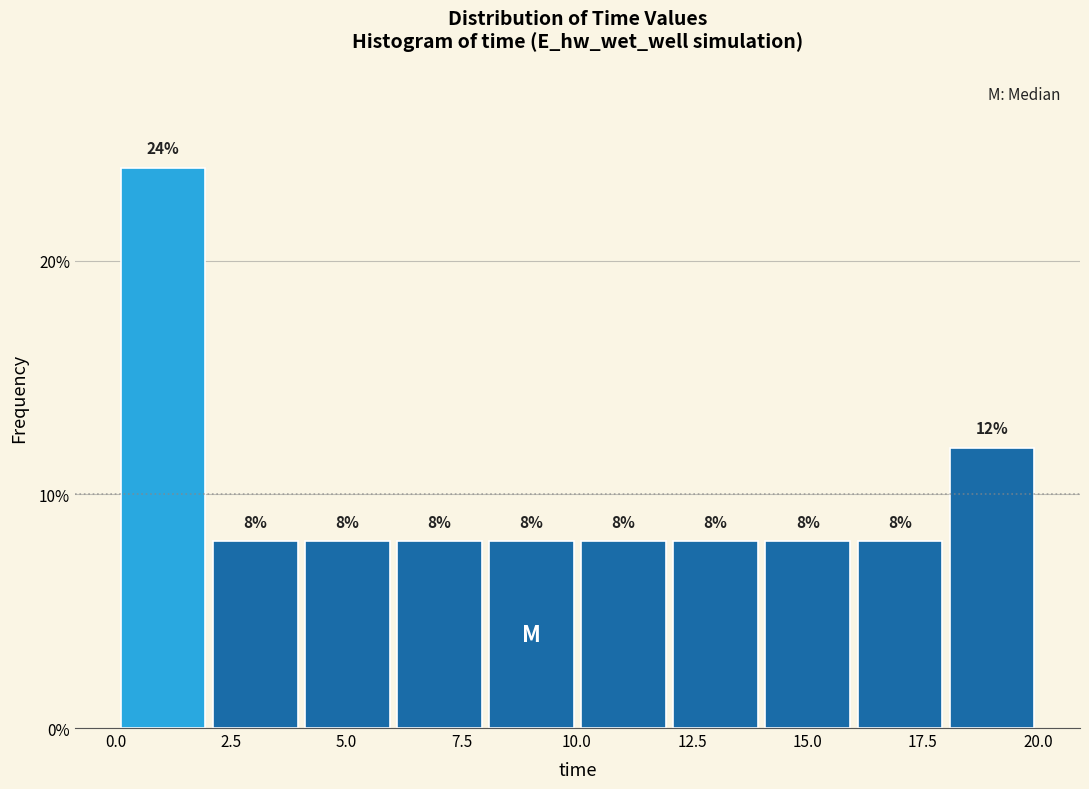

Read against the x-axis, roughly where is the centre of the tallest bar?

1.0